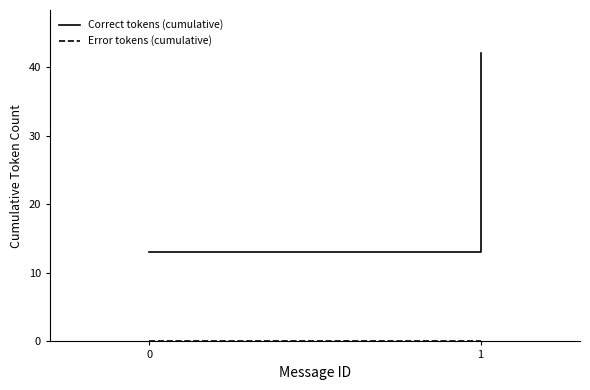

Count the number of categories in the chart.

2